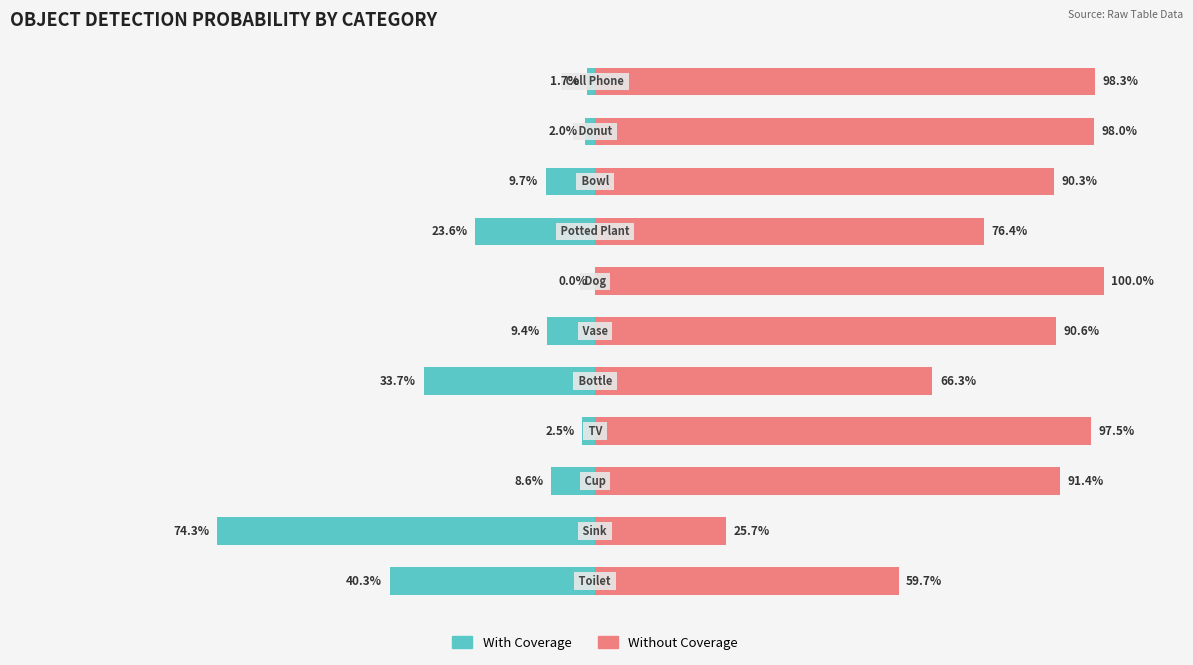

How many data points in With Coverage are above -9?

5